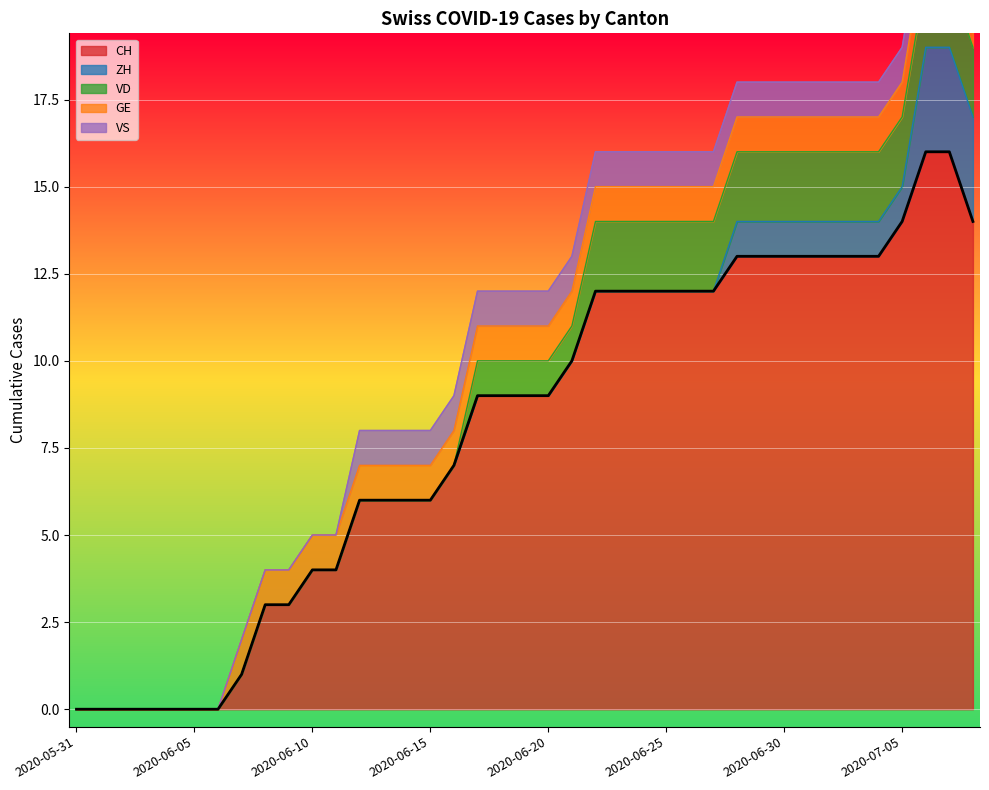

How many values in the VD series are below 1?

17